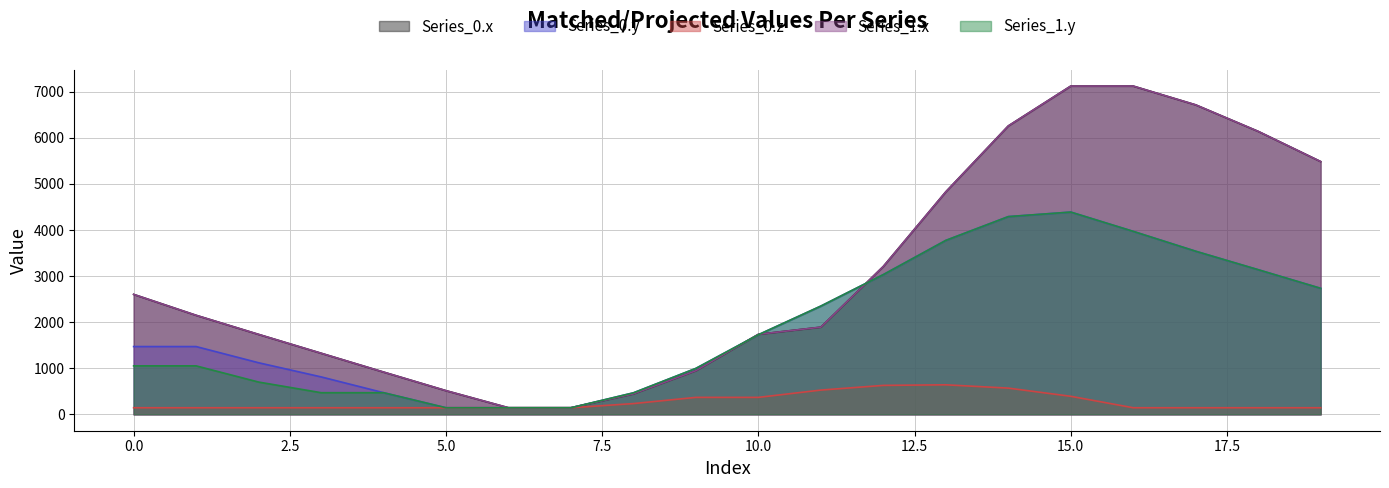

What is the value of the Series_1.x point at the 11th from the left?

1736.3